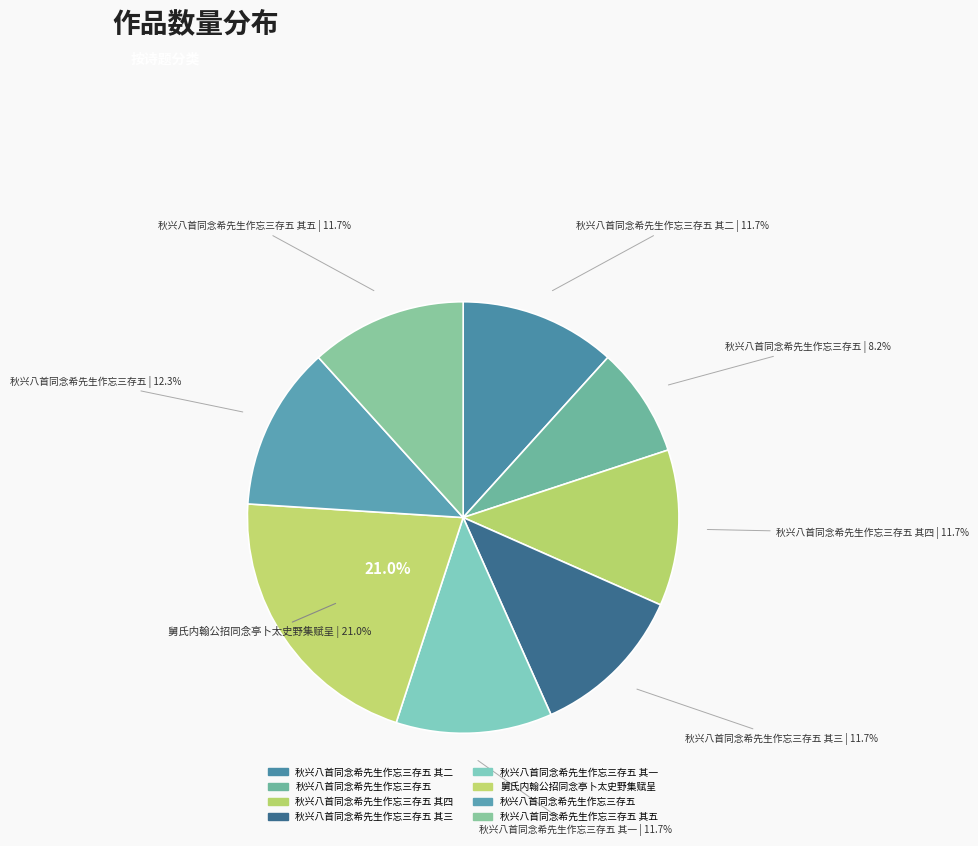

Approximately how many times larger is the value at 秋兴八首同念希先生作忘三存五 其五 compared to 秋兴八首同念希先生作忘三存五 其一?

1.0